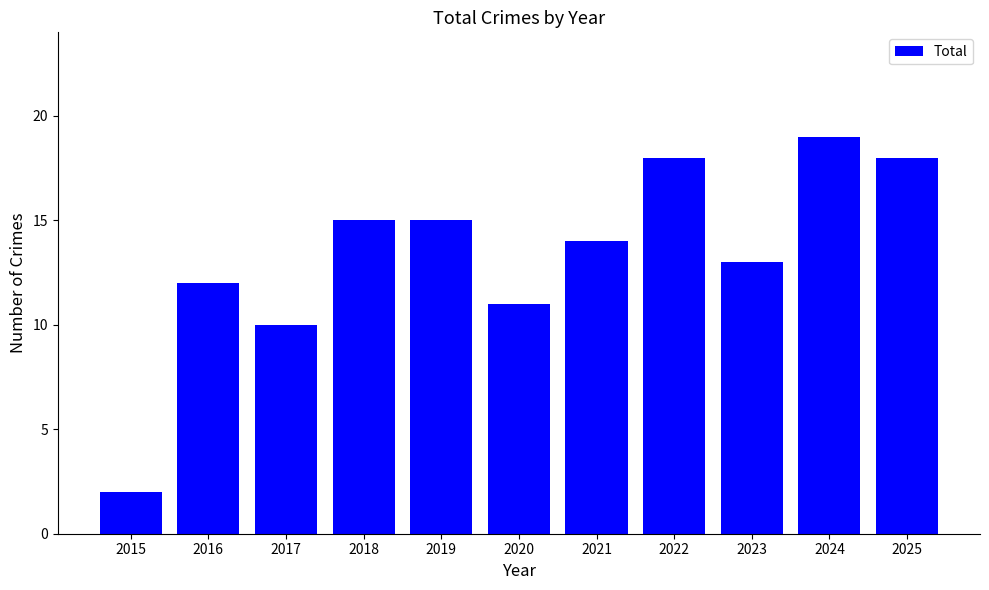

What is the approximate value at 2023, to the nearest 5?

15